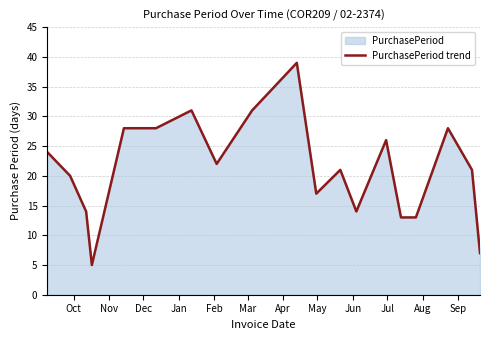

What is the value of the 13th point from the left?

14